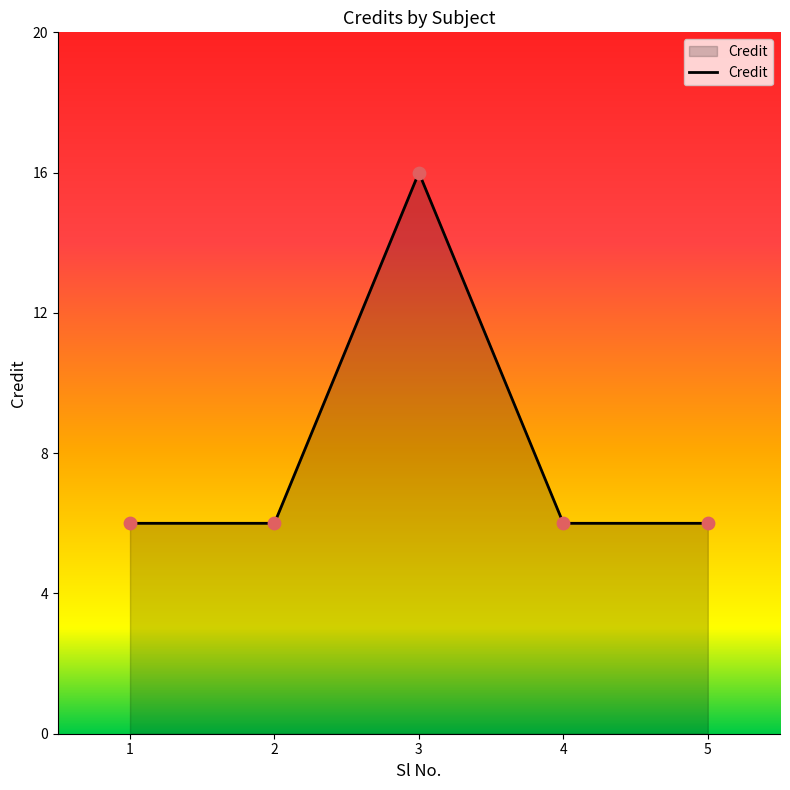

What is the change in value from 1 to 3?

+10